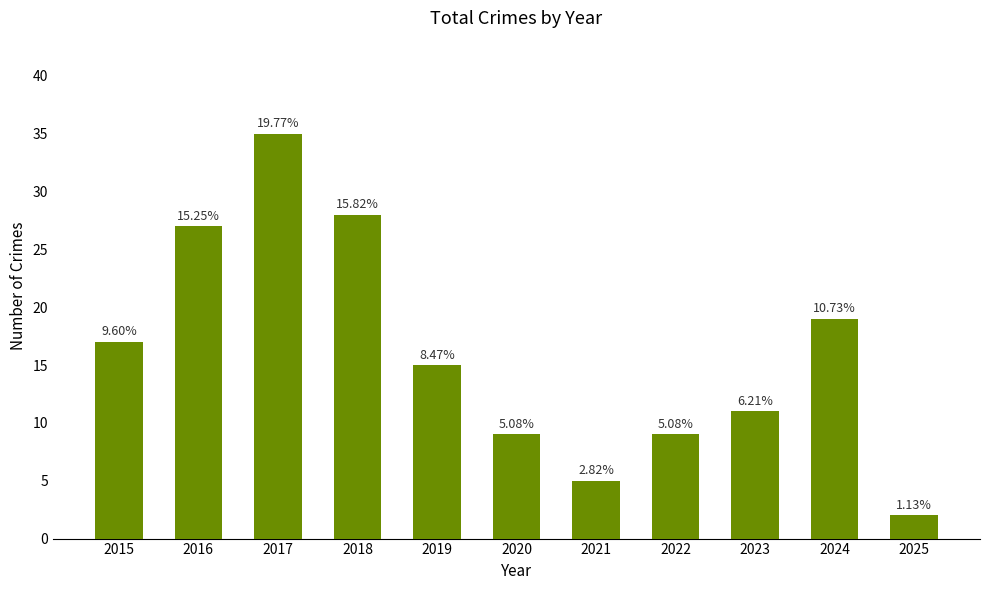

What is the maximum value shown in the chart?

35